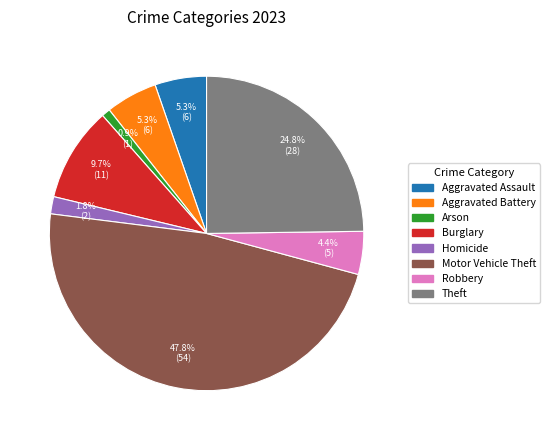

Is there any slice that represents more than half of the pie?

No